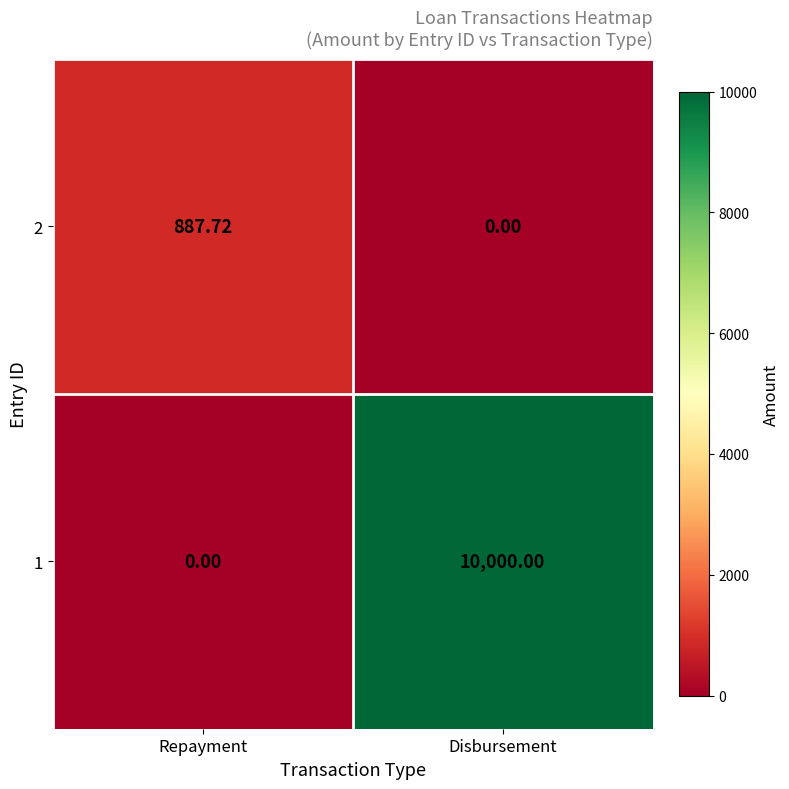

Which category has the lowest value in the 1 series?

Repayment